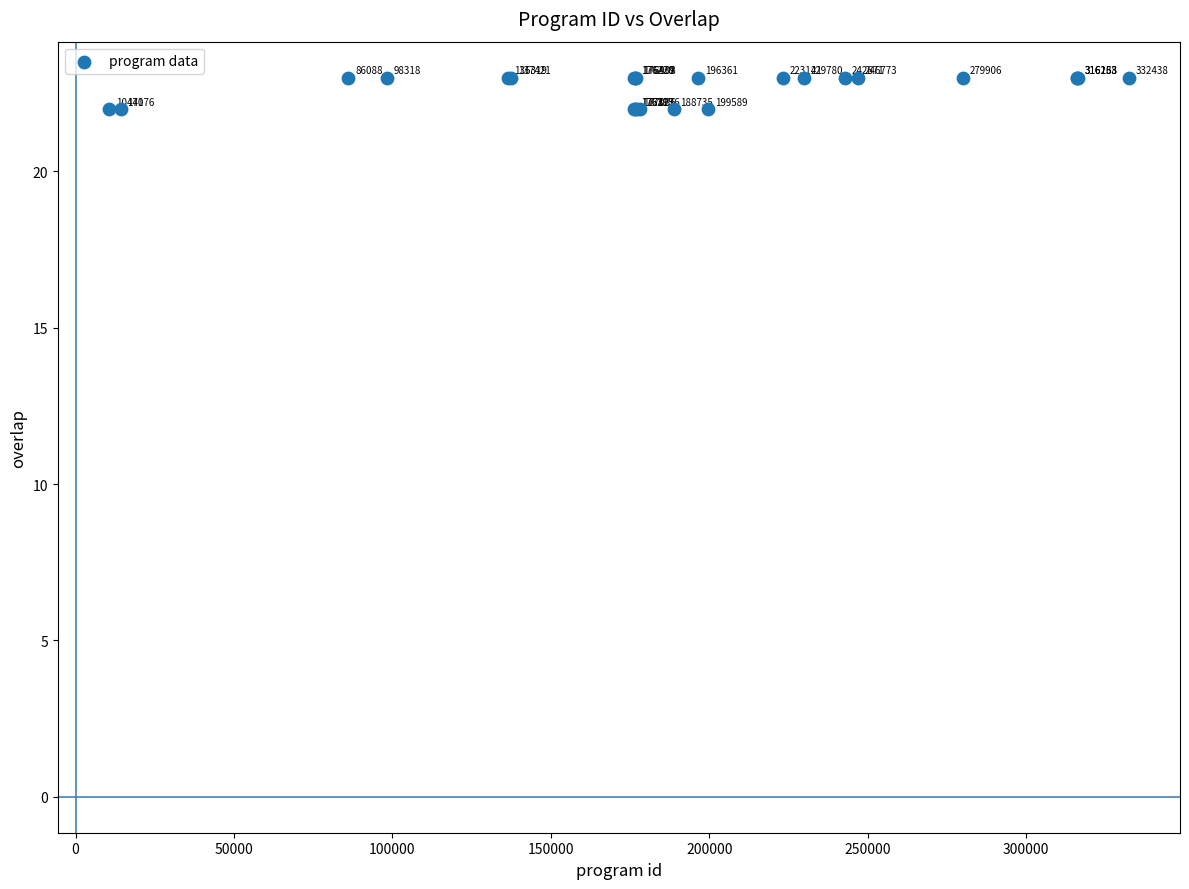

What Y value in the scatter plot is closest to 22?

22